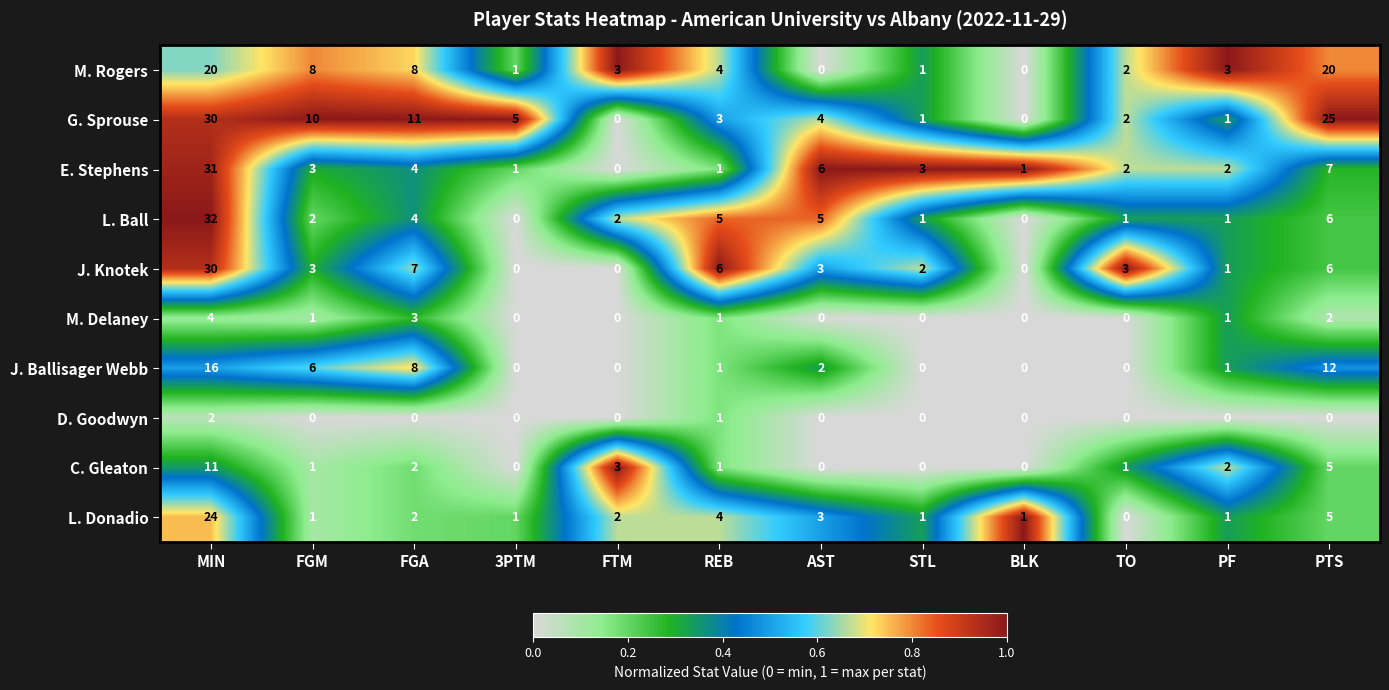

Which series has the largest total across all categories?

G. Sprouse